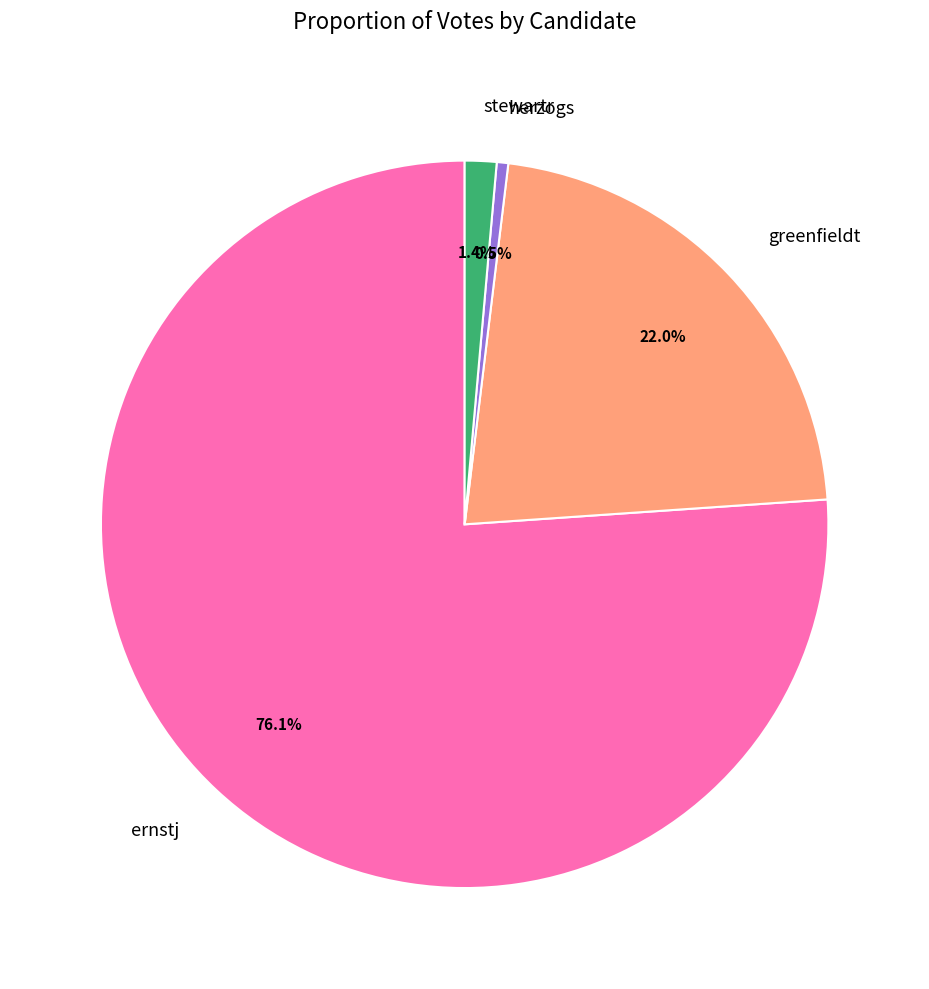

To the nearest percent, what portion does greenfieldt represent?

22%